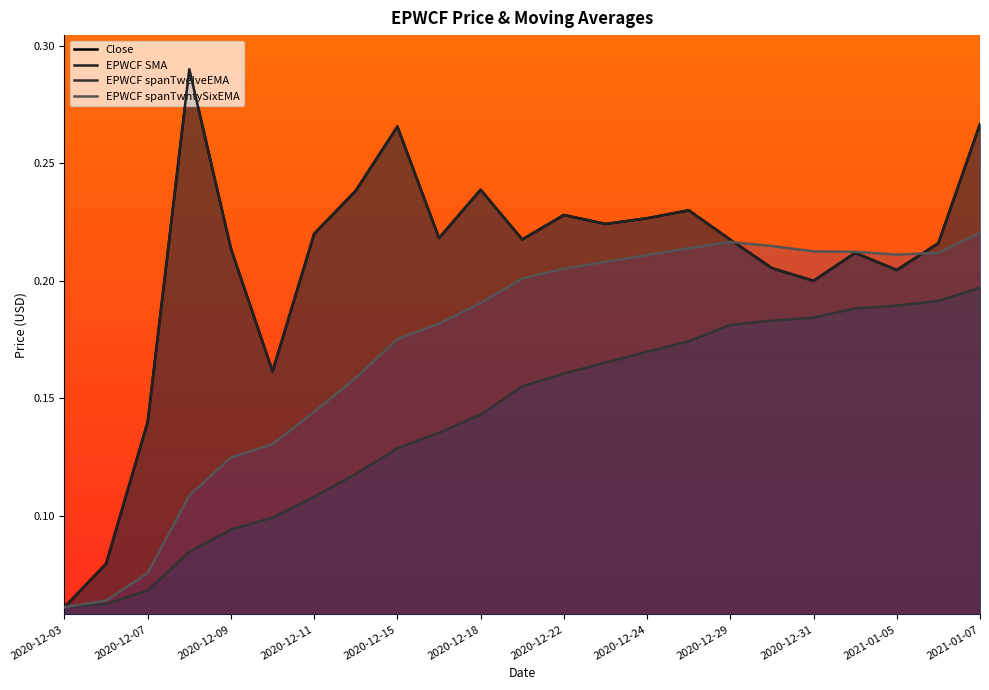

True or false: EPWCF spanTwelveEMA has a value of 0.1 at 2020-12-21.

False